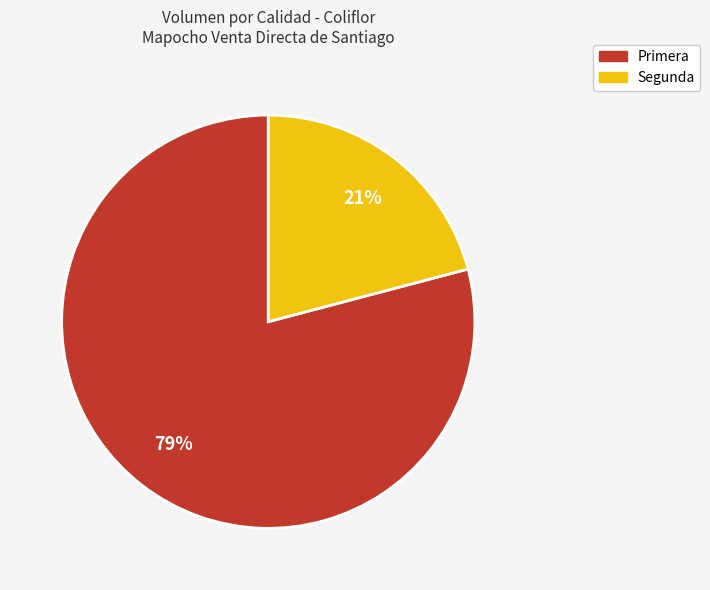

Which slice is the largest?

Primera